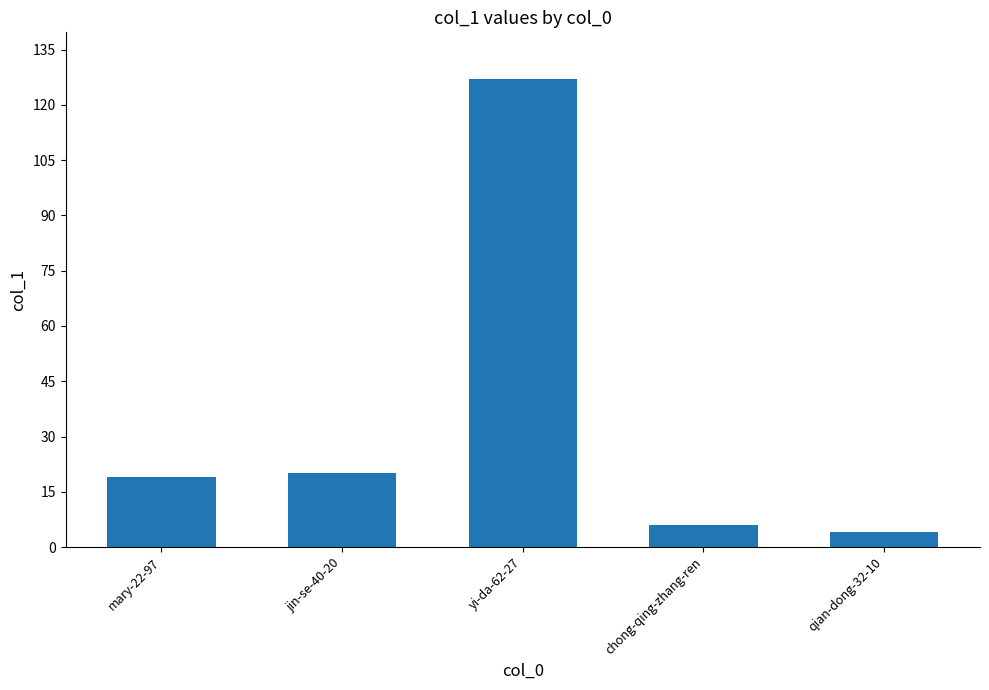

Where is the data nearest to the value 65?

jin-se-40-20